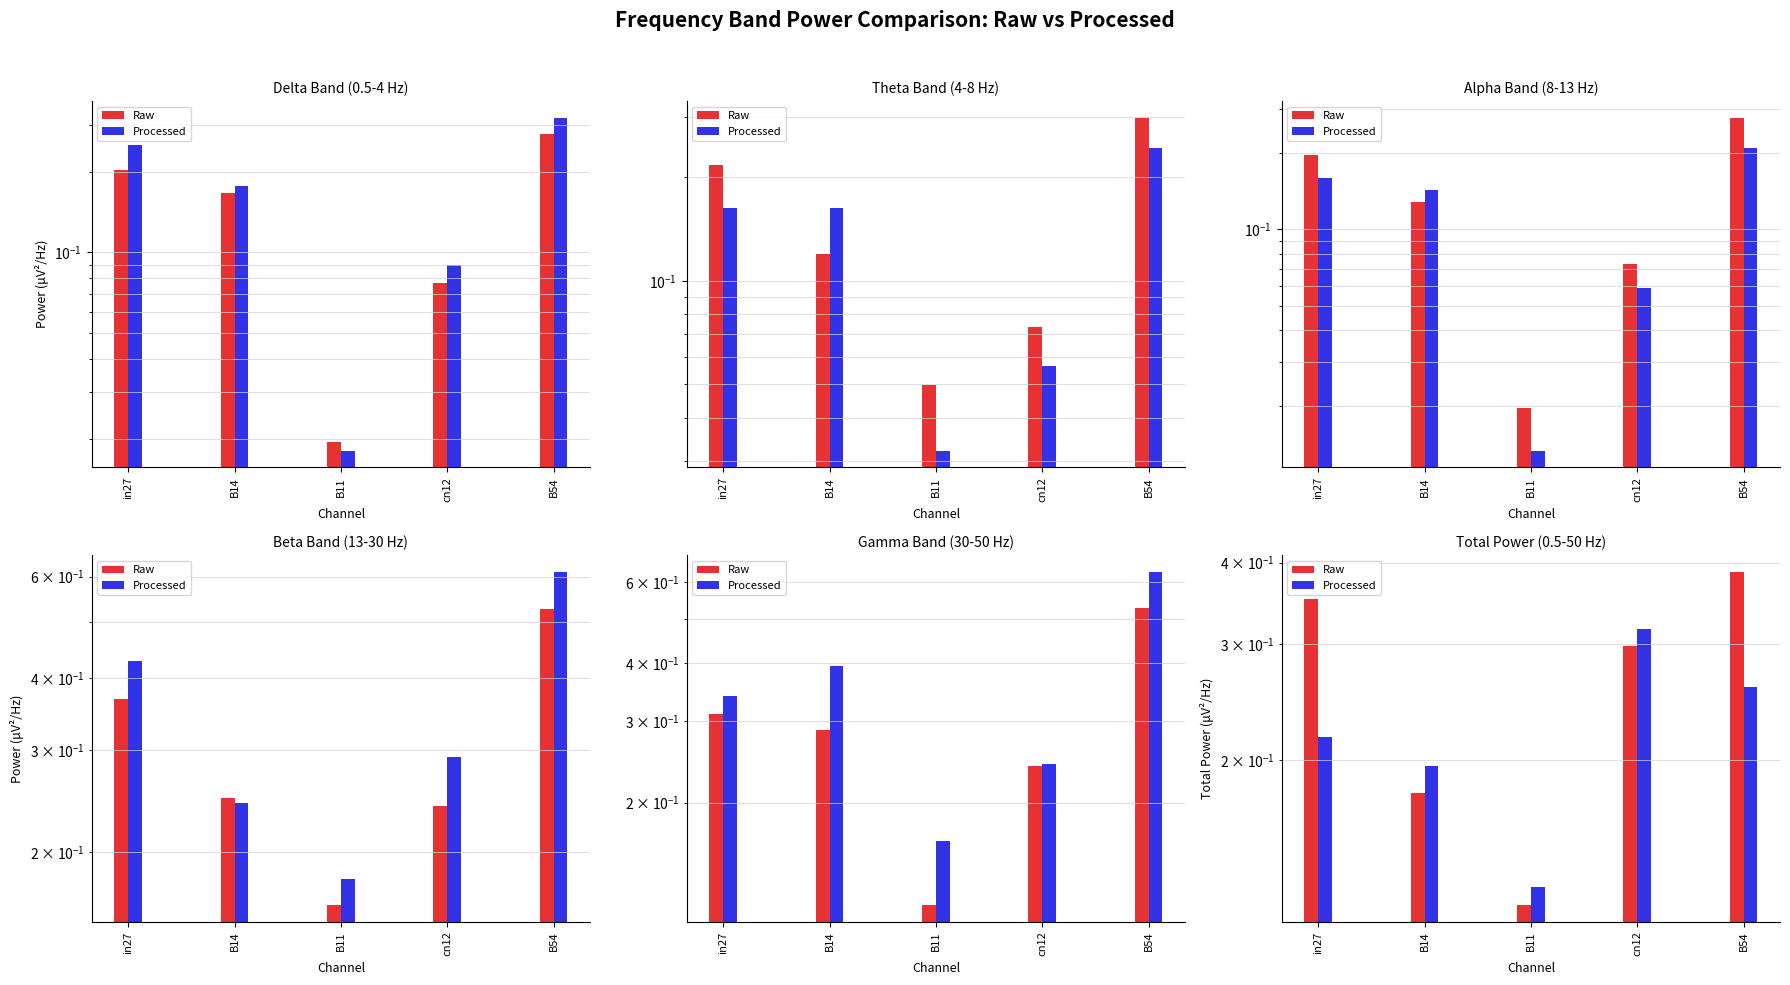

Which category has the highest value across all series?

B54